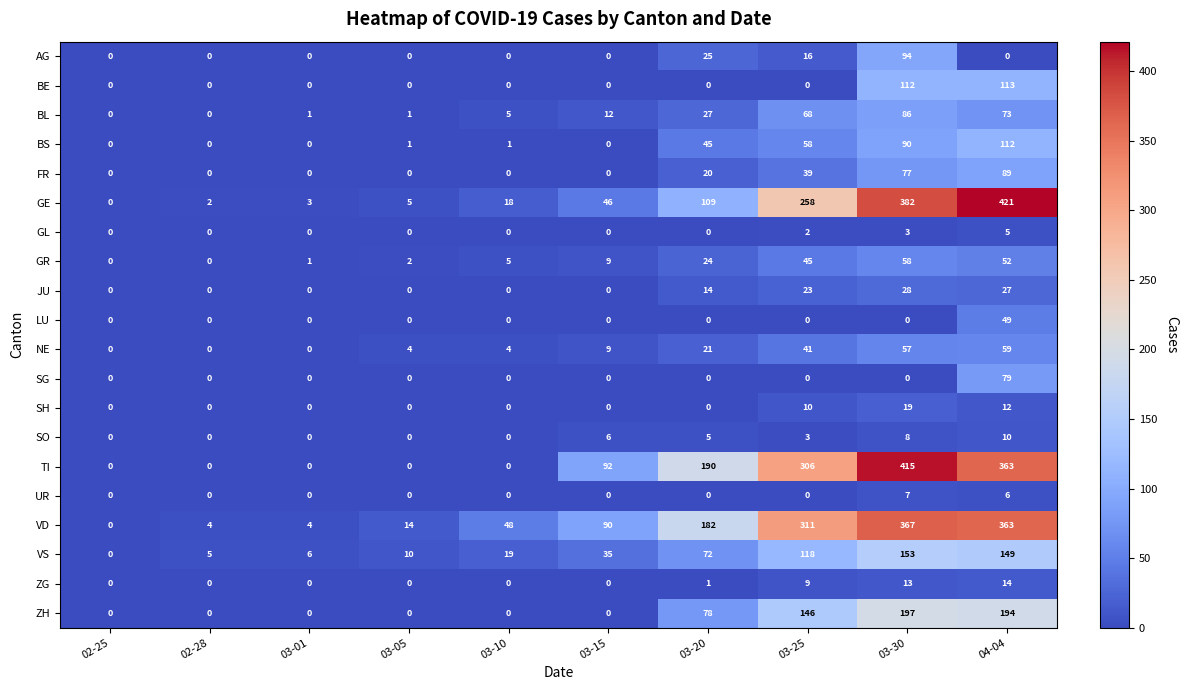

Which series changed the most between 02-25 and 03-25?

VD